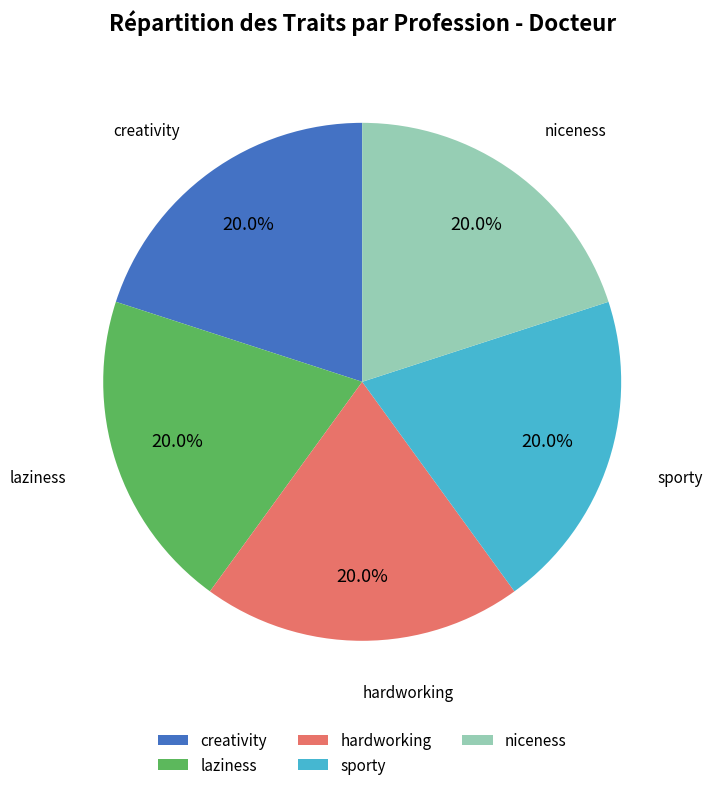

How many slices are in this pie chart?

5